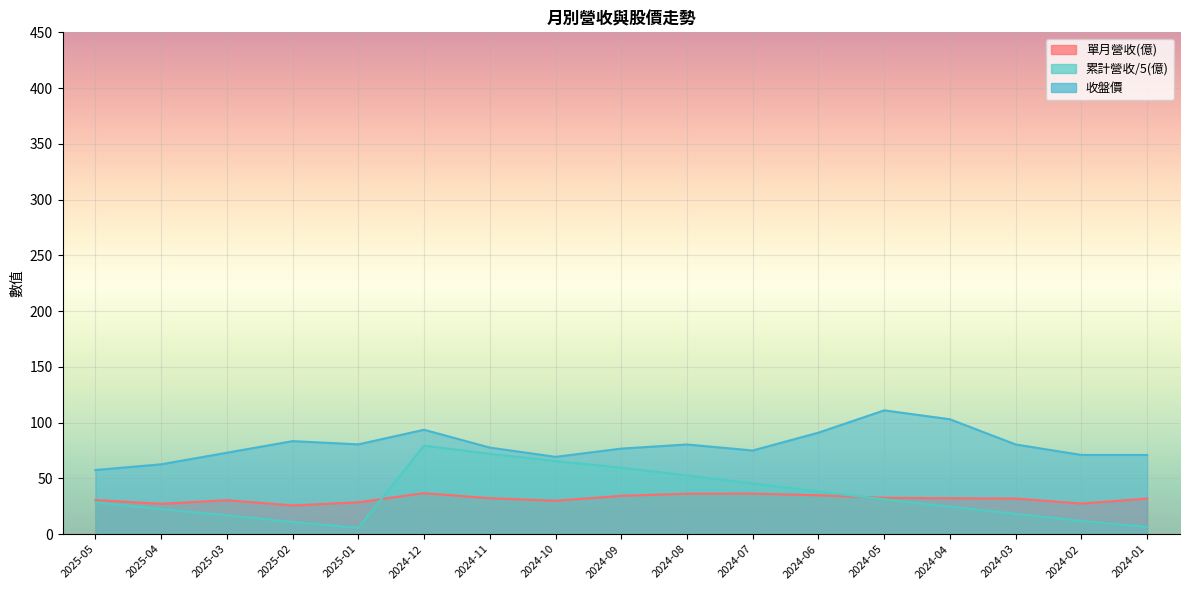

List the labels in order of 收盤價 value, largest first.

2024-05, 2024-04, 2024-12, 2024-06, 2025-02, 2025-01, 2024-08, 2024-03, 2024-11, 2024-09, 2024-07, 2025-03, 2024-02, 2024-01, 2024-10, 2025-04, 2025-05